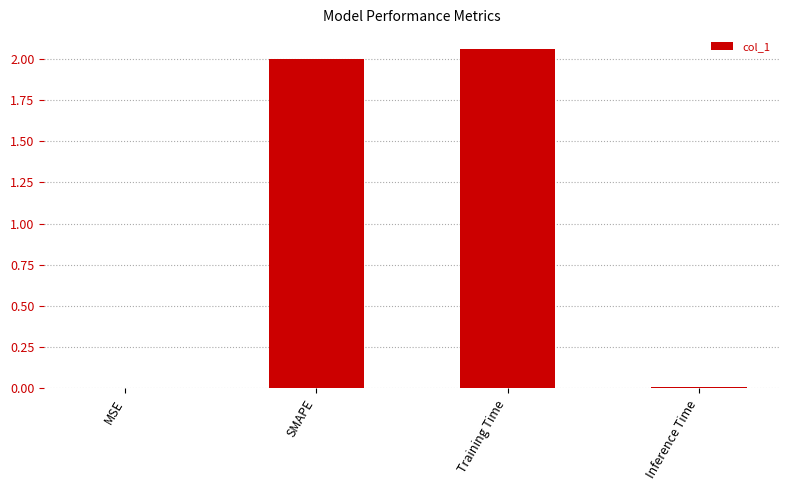

How many distinct data groups are displayed?

1